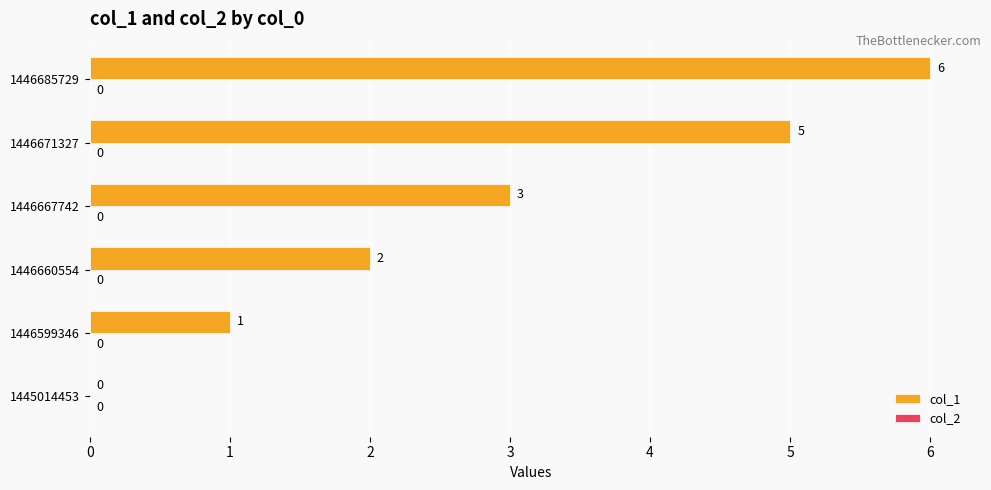

How many series are shown in this chart?

1